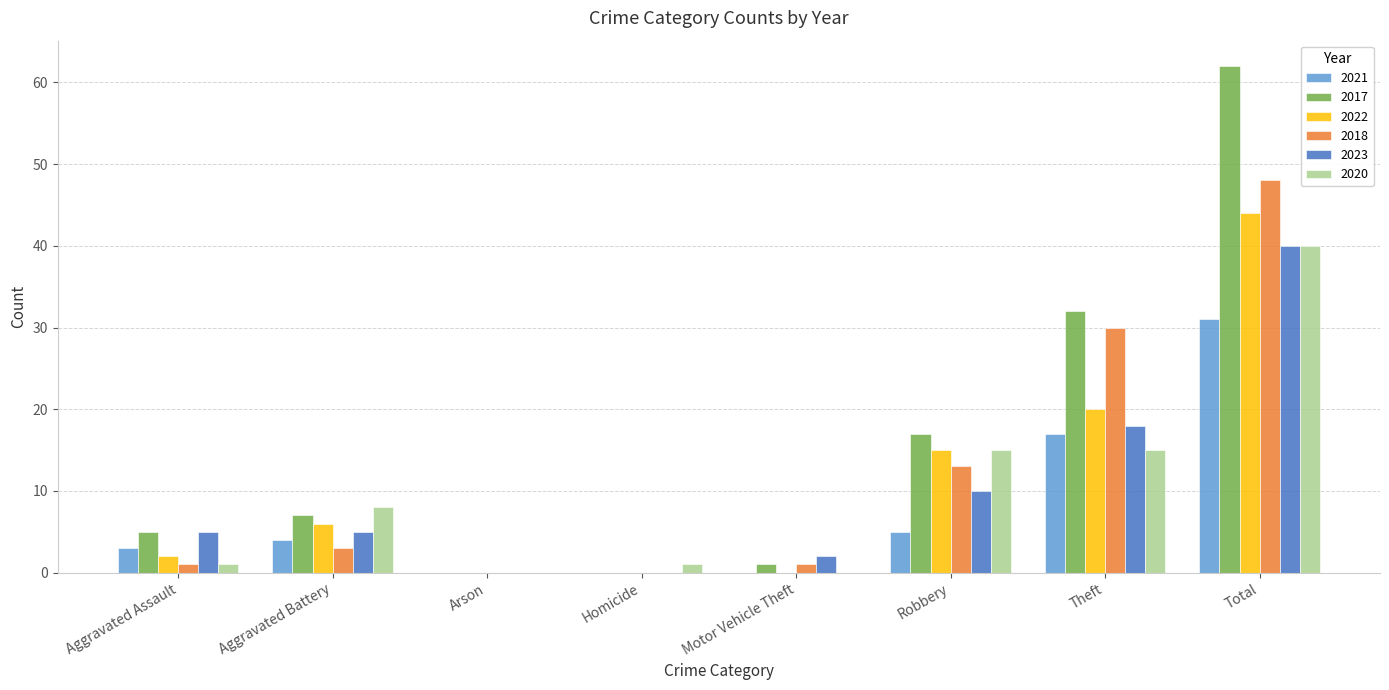

Reading right to left, what are all the values shown in this chart?

2021: Total=31	Theft=17	Robbery=5	Motor Vehicle Theft=0	Homicide=0	Arson=0	Aggravated Battery=4	Aggravated Assault=3
2017: Total=62	Theft=32	Robbery=17	Motor Vehicle Theft=1	Homicide=0	Arson=0	Aggravated Battery=7	Aggravated Assault=5
2022: Total=44	Theft=20	Robbery=15	Motor Vehicle Theft=0	Homicide=0	Arson=0	Aggravated Battery=6	Aggravated Assault=2
2018: Total=48	Theft=30	Robbery=13	Motor Vehicle Theft=1	Homicide=0	Arson=0	Aggravated Battery=3	Aggravated Assault=1
2023: Total=40	Theft=18	Robbery=10	Motor Vehicle Theft=2	Homicide=0	Arson=0	Aggravated Battery=5	Aggravated Assault=5
2020: Total=40	Theft=15	Robbery=15	Motor Vehicle Theft=0	Homicide=1	Arson=0	Aggravated Battery=8	Aggravated Assault=1